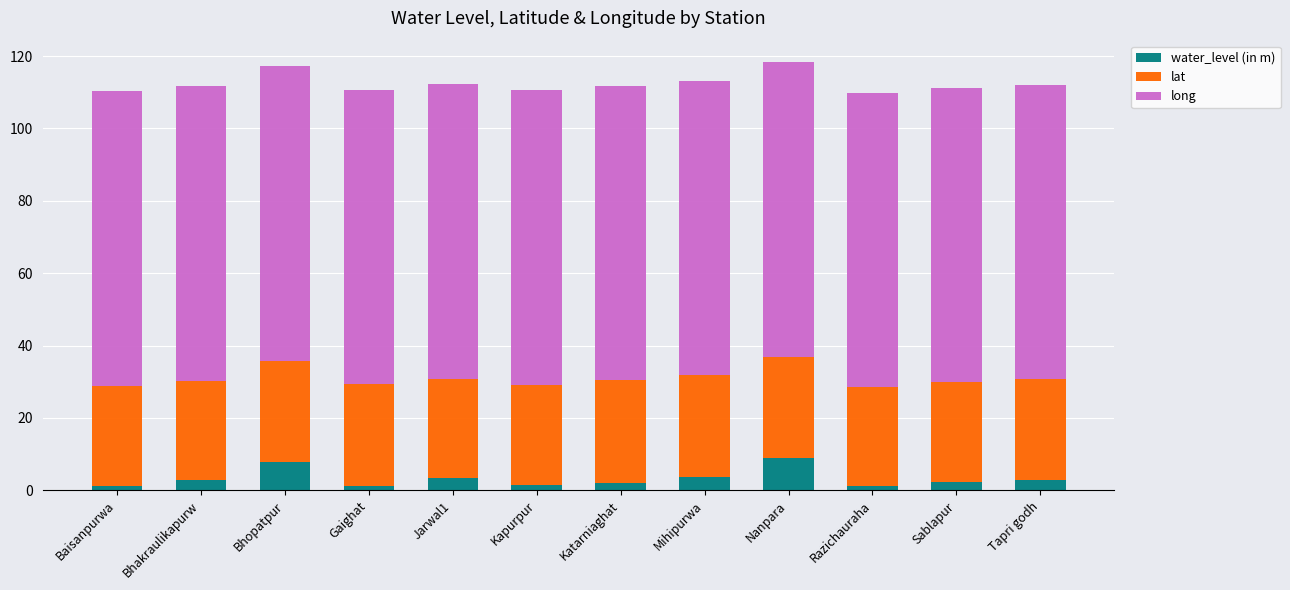

Are the bars horizontal?

No